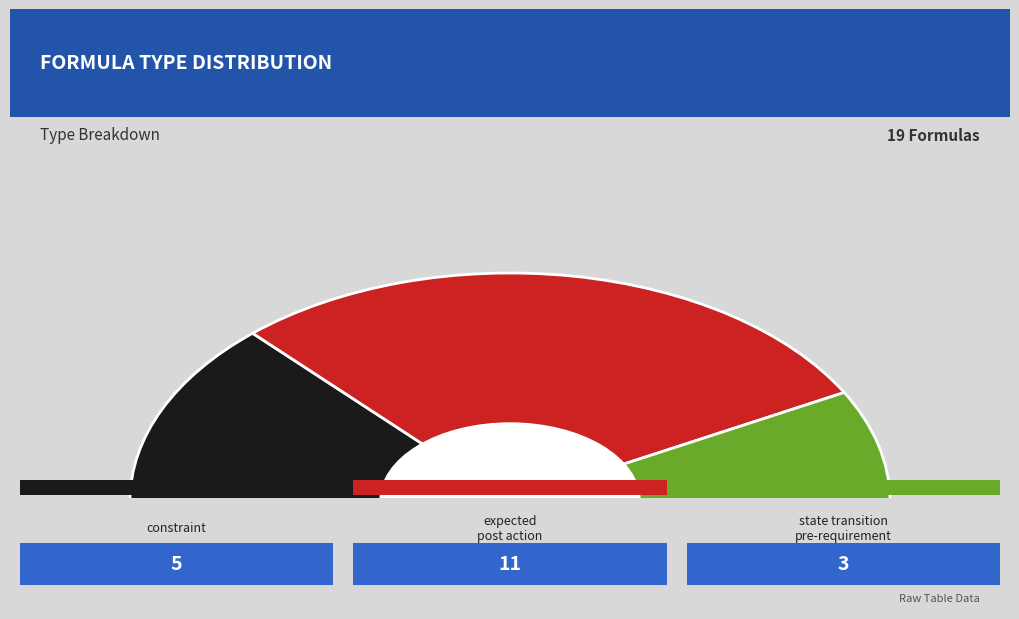

Rank the categories by value from highest to lowest.

expected post action, constraint, state transition pre-requirement